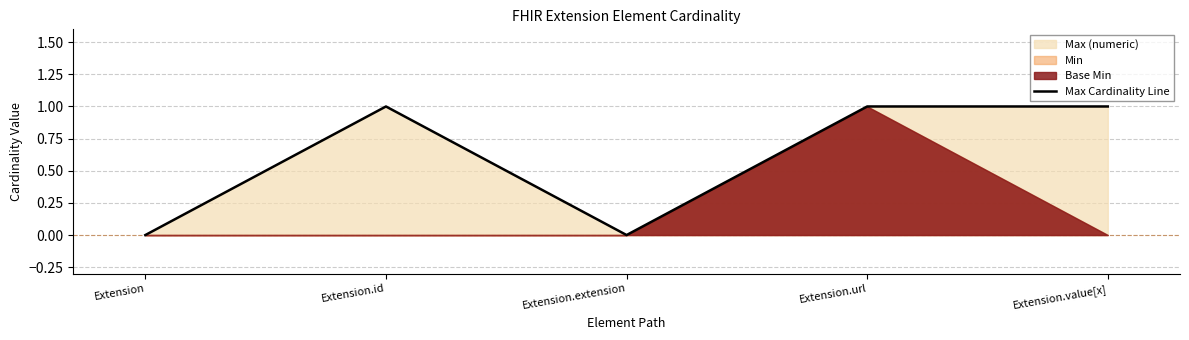

Which category has the highest value across all series?

Extension.id